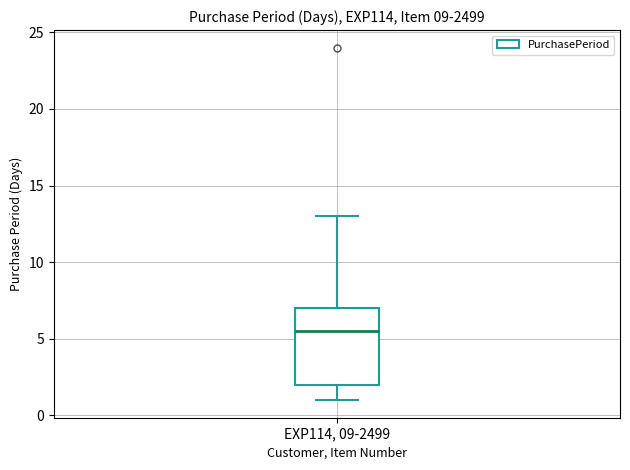

Read this box plot against the y-axis: the position of the median line, the range covered by the box, and the ends of both whiskers. The values are not printed on the chart, so give them approximately, as read against the axis.

median 5.5, box 2.0 to 7.0, whiskers 1.0 to 13.0